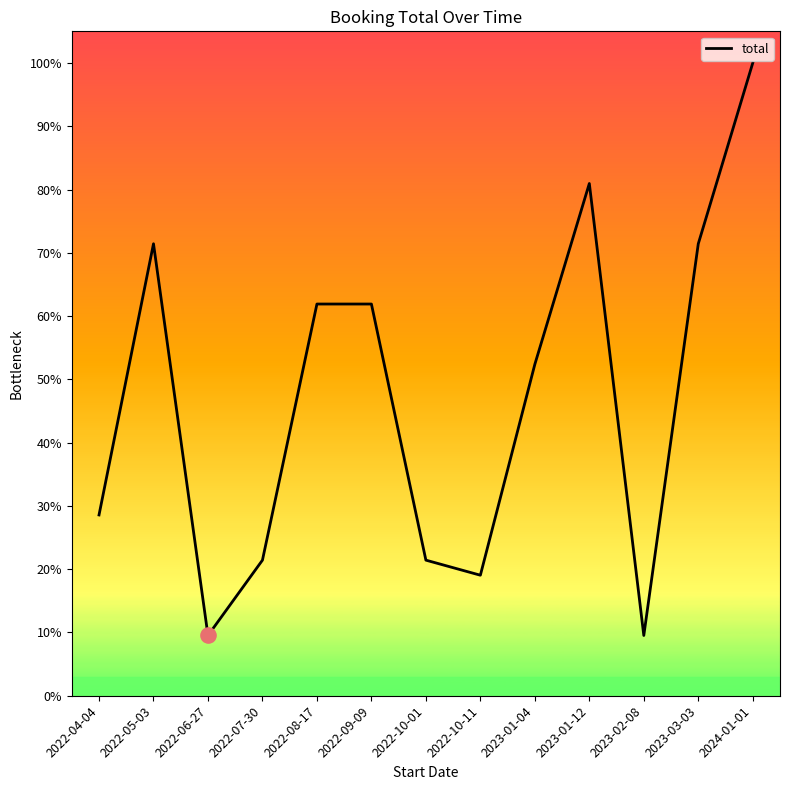

What is the ratio of the value at 2023-03-03 to the value at 2022-10-01?

3.3